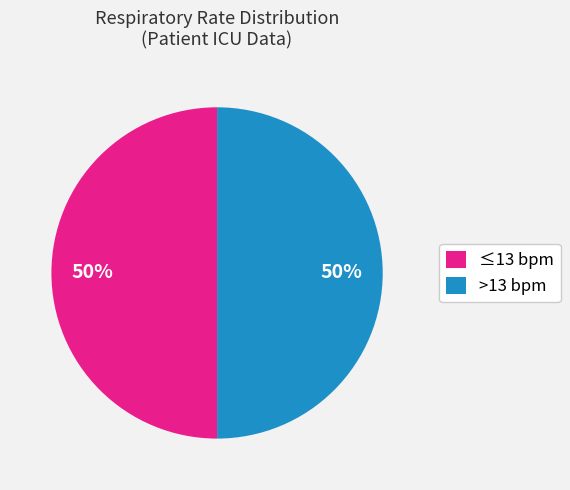

Approximately how many times larger is the value at ≤13 bpm compared to >13 bpm?

1.0